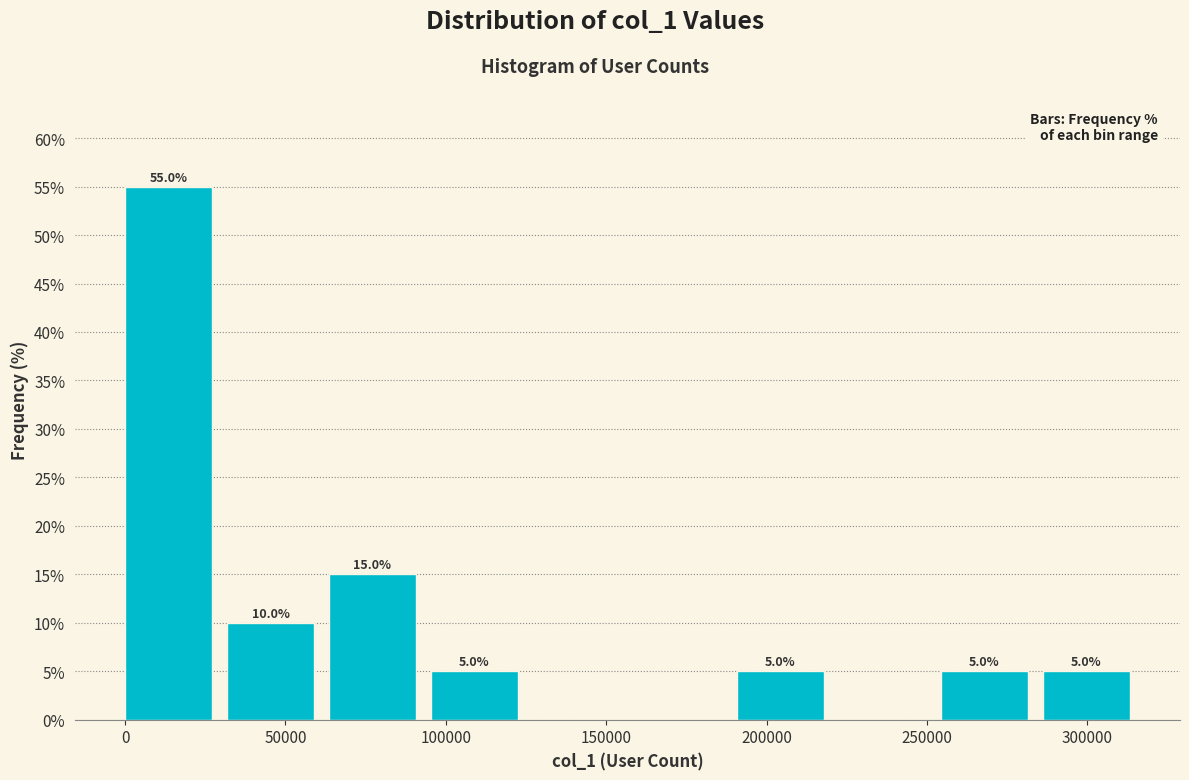

Over which range of the x-axis is the bar tallest?

0 to 30000